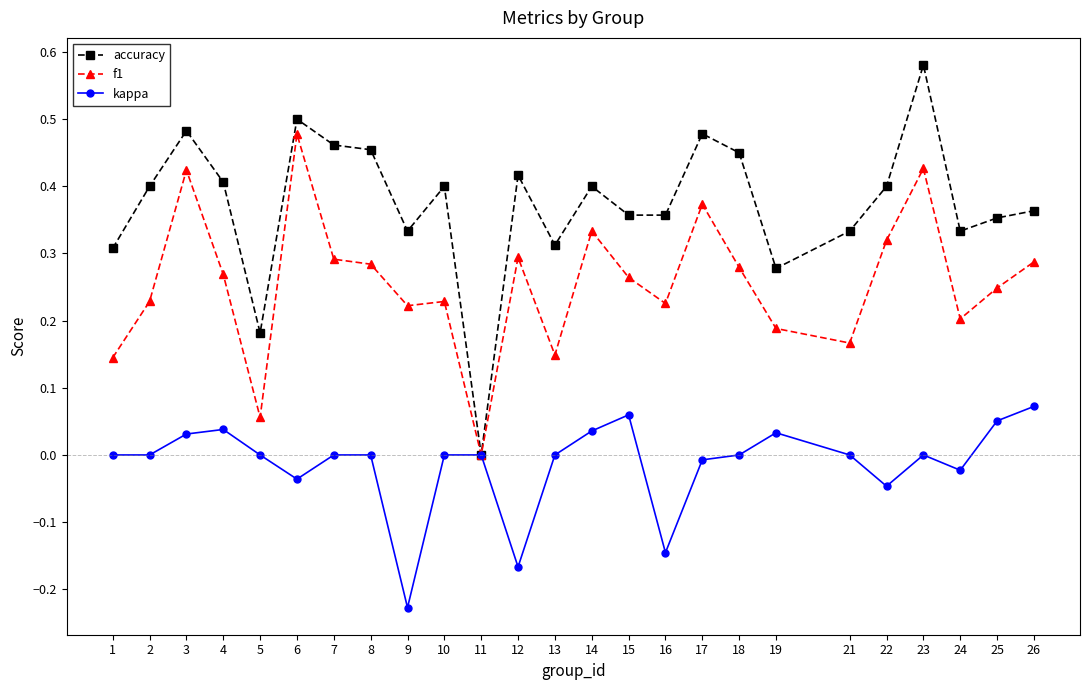

Which series has the widest spread of values?

accuracy